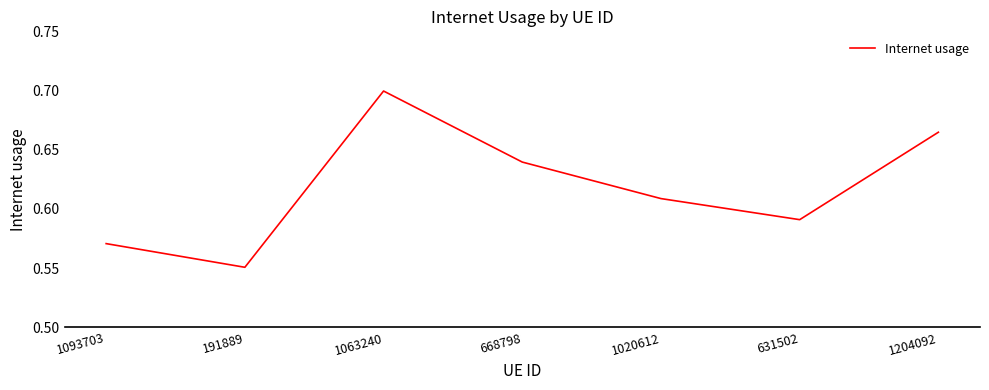

Count the number of categories in the chart.

7